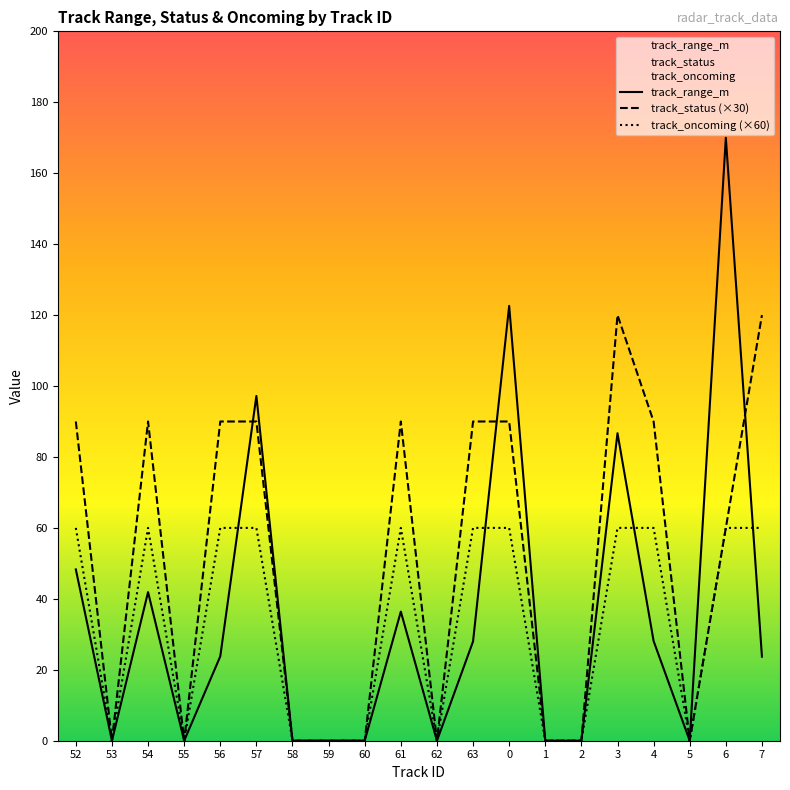

At how many categories does at least one series exceed 23?

11